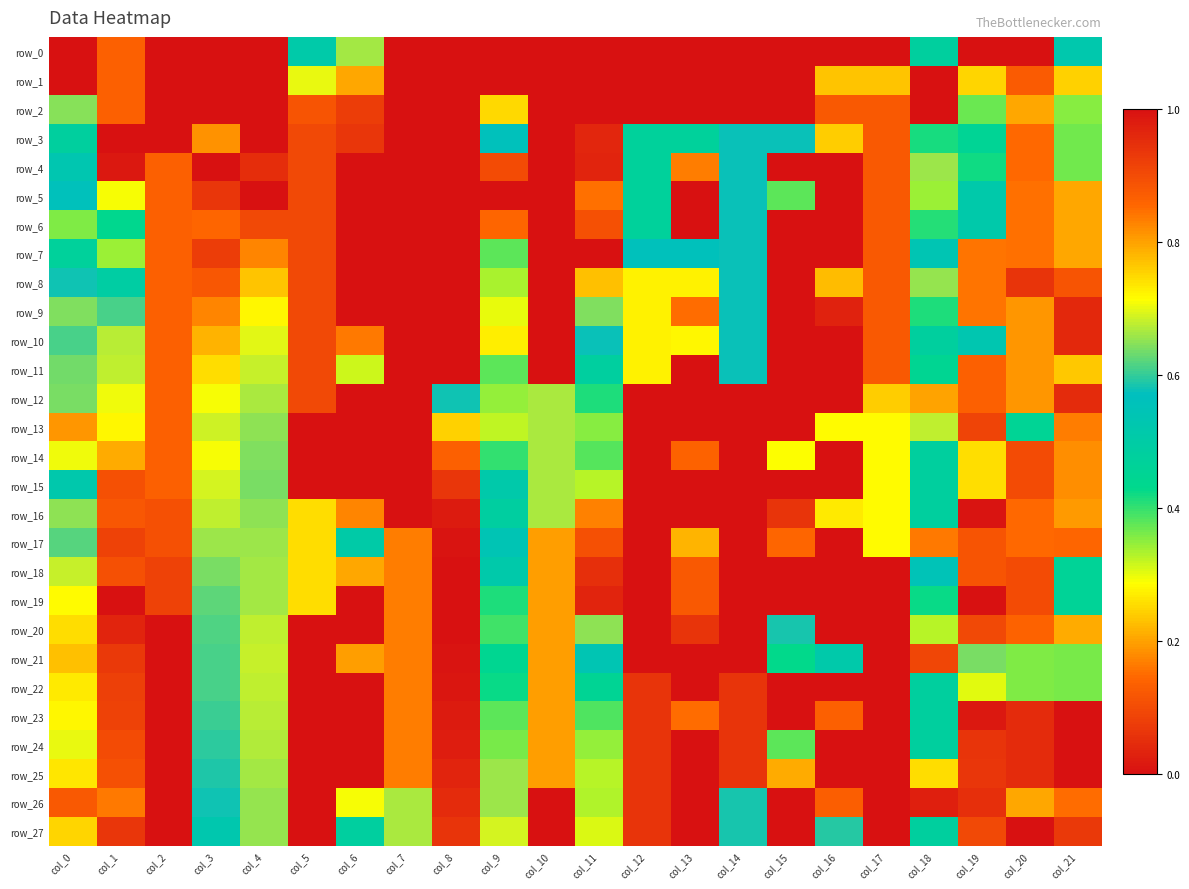

Is it true that row_3 equals 0.4 at col_18?

True